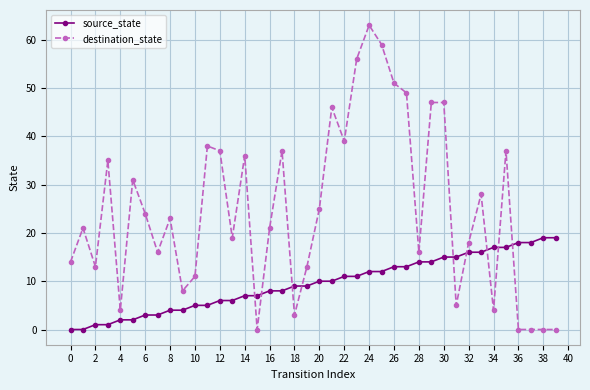

What is the difference between the maximum and minimum values in the source_state series?

19